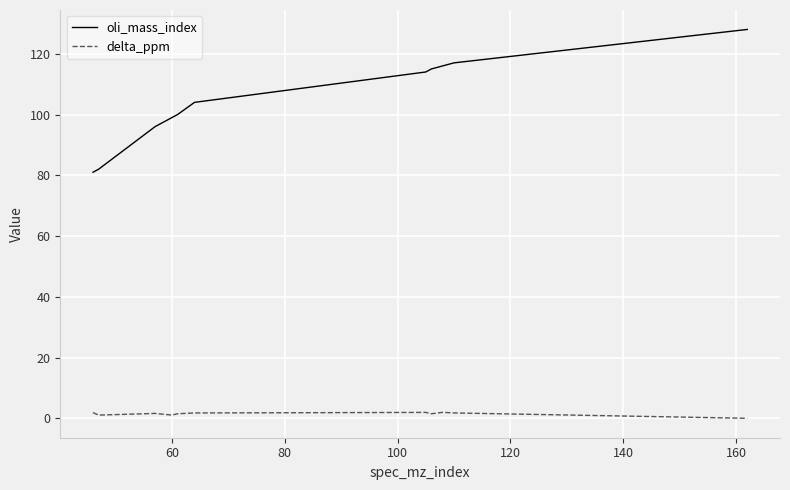

Which series has the largest range (max minus min)?

oli_mass_index